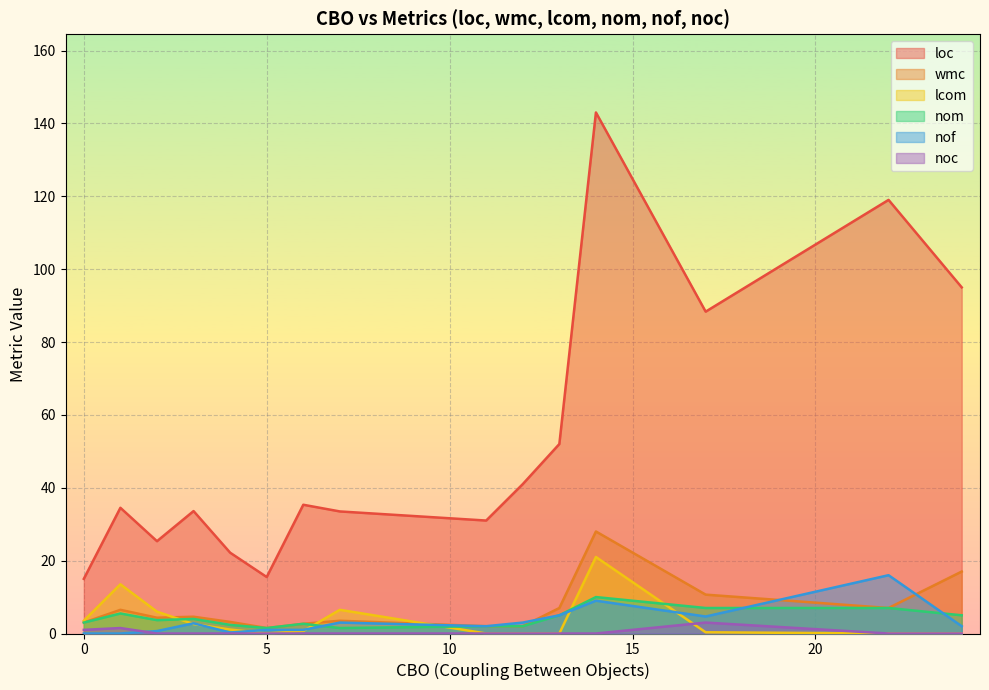

How many lines are shown in the chart?

6